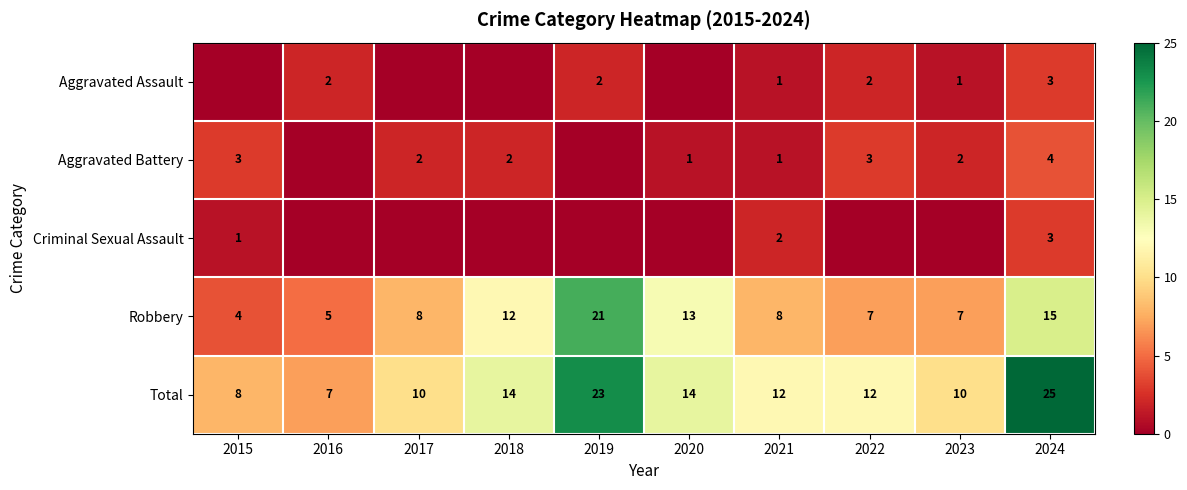

What is the difference between the Robbery values at 2021 and 2015?

4